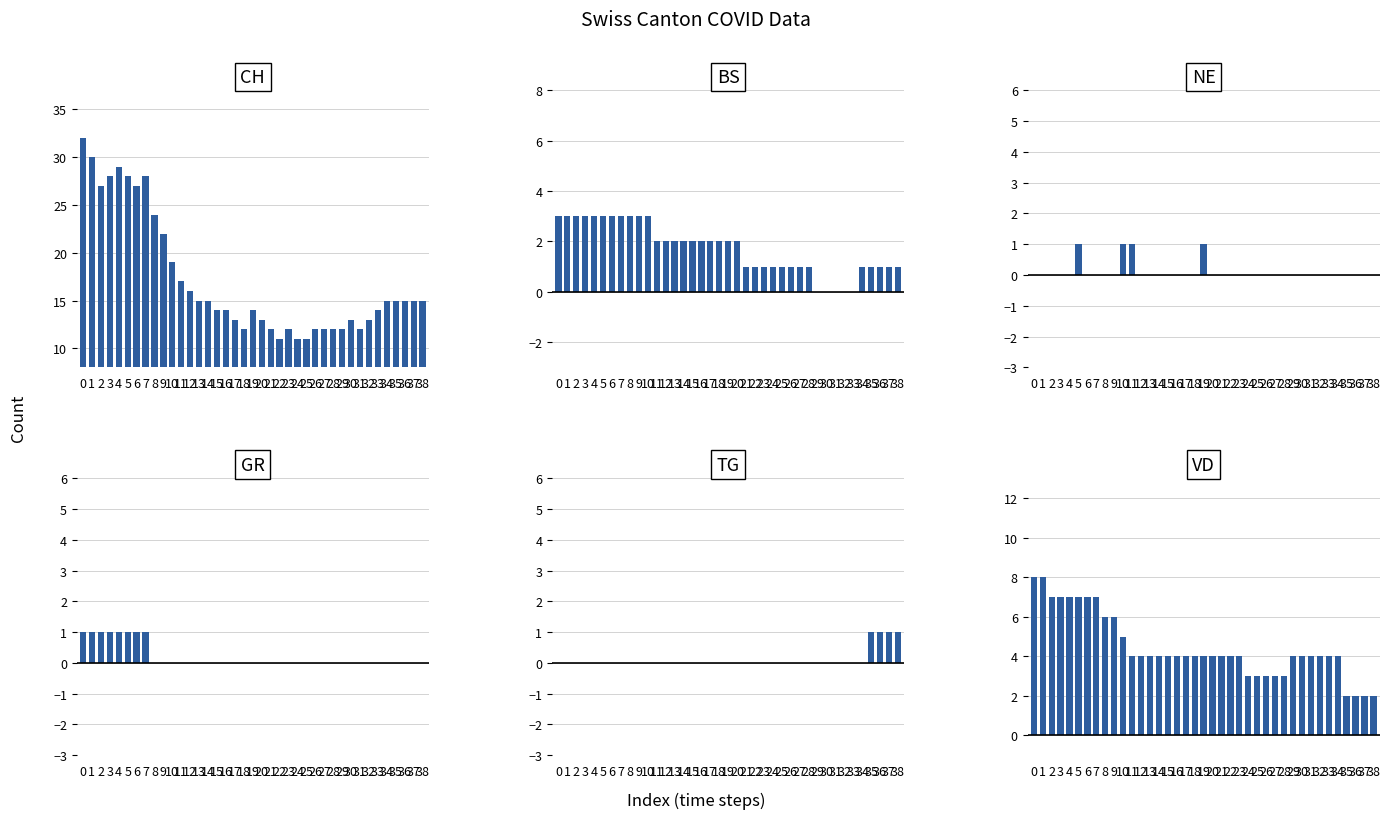

At how many categories does at least one series exceed 14?

20